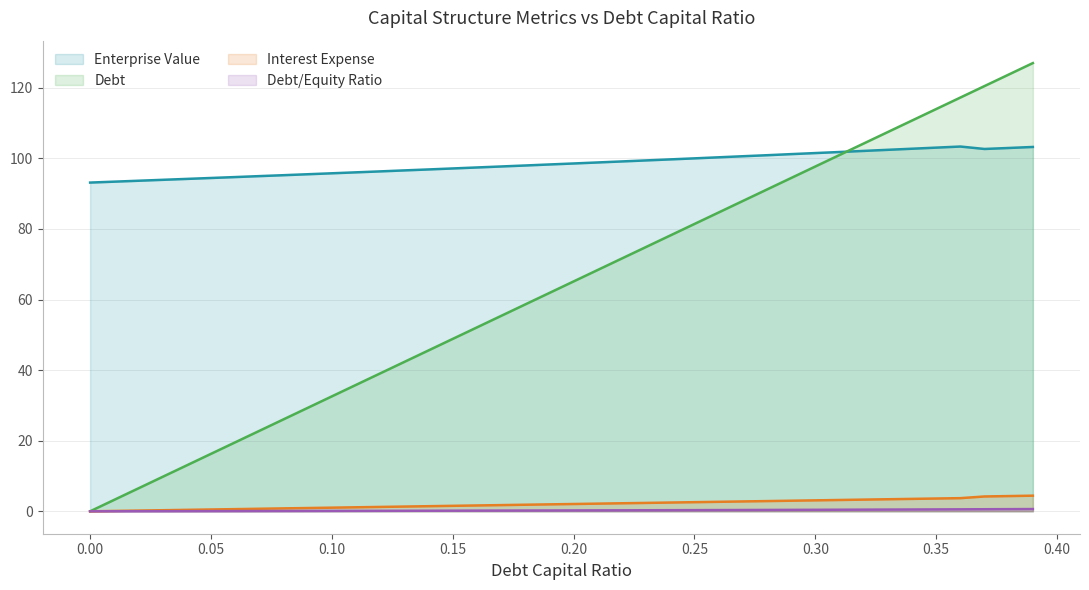

List the labels in order of debt value, smallest first.

0.0, 0.01, 0.02, 0.03, 0.04, 0.05, 0.06, 0.07, 0.08, 0.09, 0.1, 0.11, 0.12, 0.13, 0.14, 0.15, 0.16, 0.17, 0.18, 0.19, 0.2, 0.21, 0.22, 0.23, 0.24, 0.25, 0.26, 0.27, 0.28, 0.29, 0.3, 0.31, 0.32, 0.33, 0.34, 0.35, 0.36, 0.37, 0.38, 0.39